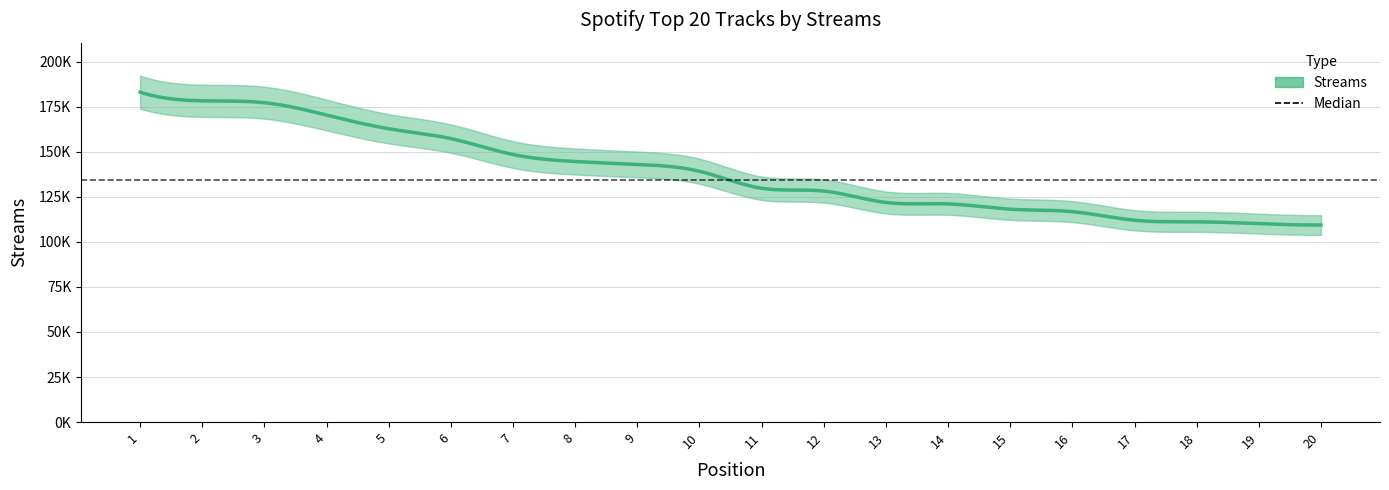

At which label is the value closest to 146266?

8